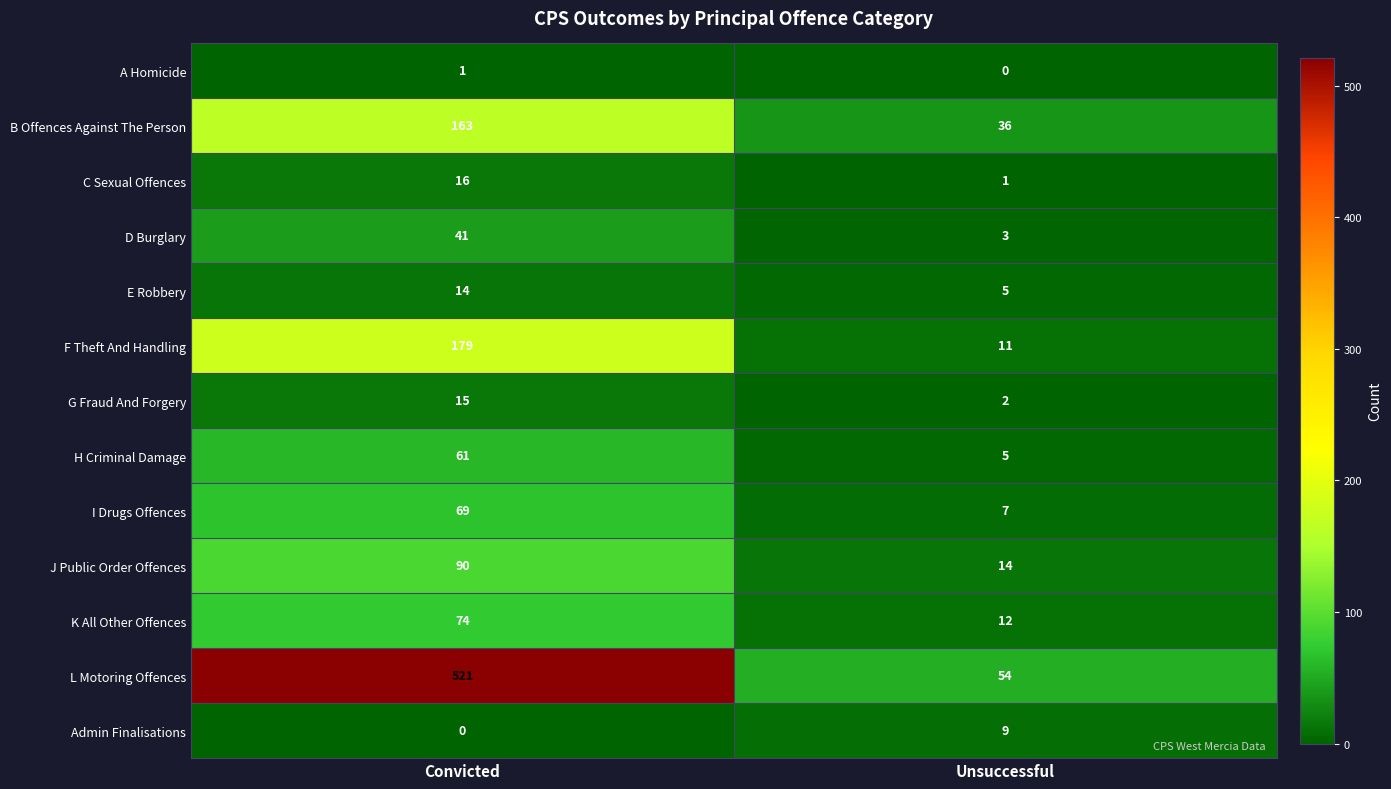

At which label does A Homicide reach its minimum?

Unsuccessful